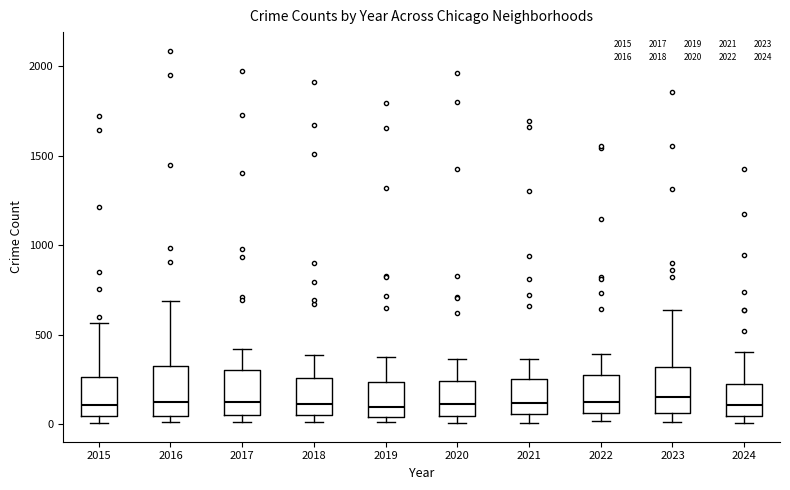

Where does the median line of the box at x = 2024 sit on the y-axis? The values are not printed on the chart, so give them approximately, as read against the axis.

100